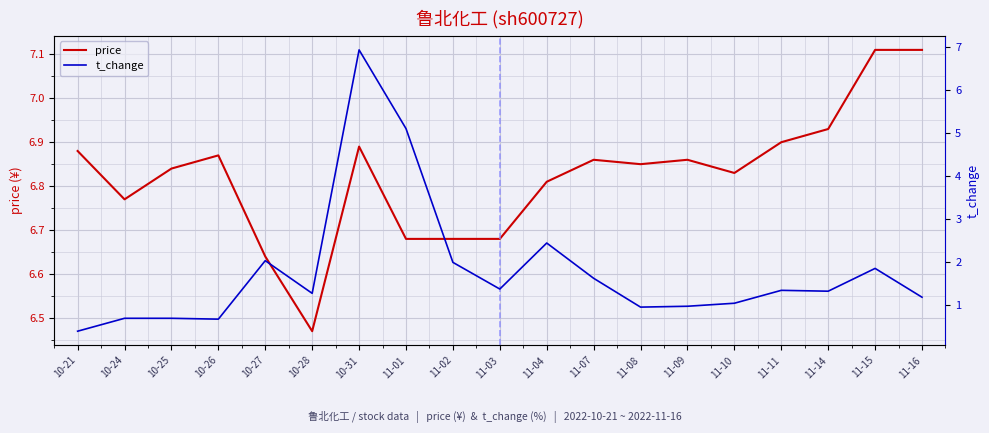

Which series changed the most between 10-28 and 11-09?

price